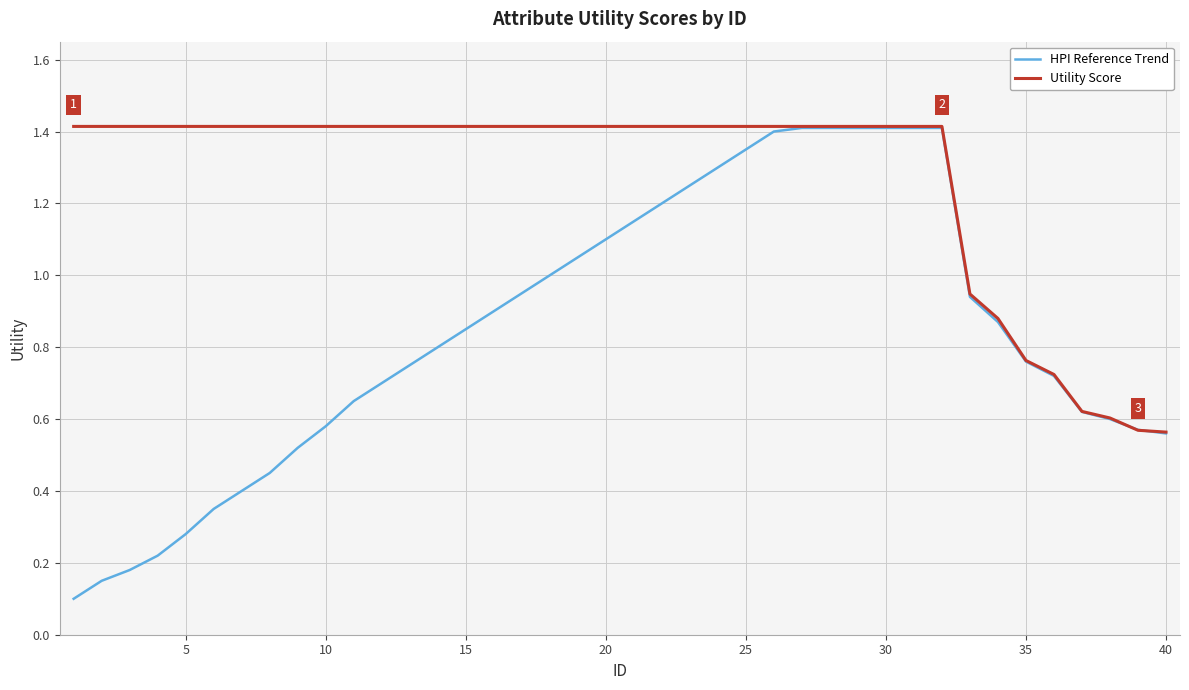

List the series in order of their overall mean, lowest first.

HPI Reference Trend, Utility Score